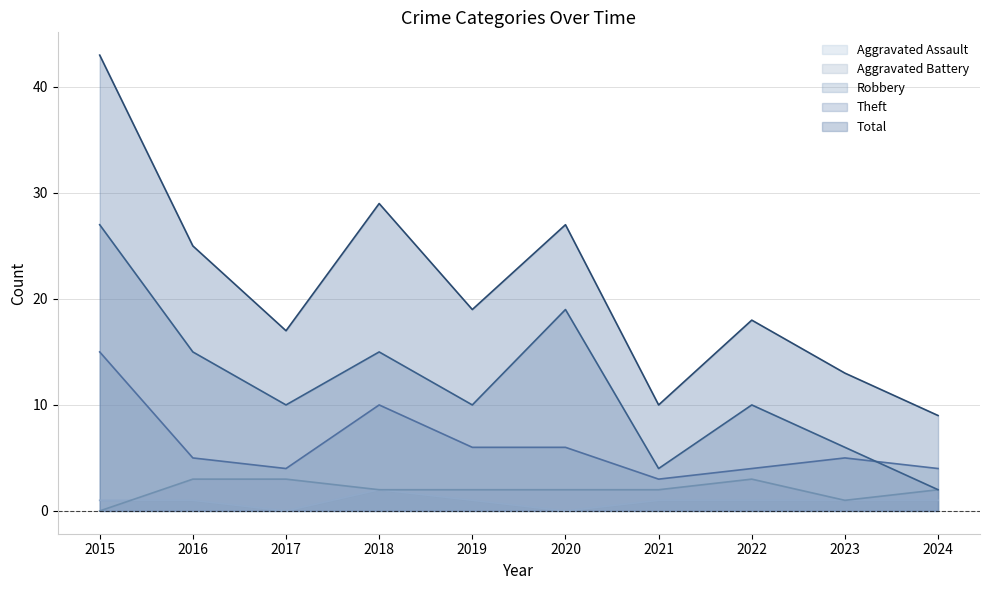

Reading left to right, extract all data points from this chart.

Aggravated Assault: 2015=1	2016=1	2017=0	2018=2	2019=1	2020=0	2021=1	2022=1	2023=1	2024=1
Aggravated Battery: 2015=0	2016=3	2017=3	2018=2	2019=2	2020=2	2021=2	2022=3	2023=1	2024=2
Robbery: 2015=15	2016=5	2017=4	2018=10	2019=6	2020=6	2021=3	2022=4	2023=5	2024=4
Theft: 2015=27	2016=15	2017=10	2018=15	2019=10	2020=19	2021=4	2022=10	2023=6	2024=2
Total: 2015=43	2016=25	2017=17	2018=29	2019=19	2020=27	2021=10	2022=18	2023=13	2024=9